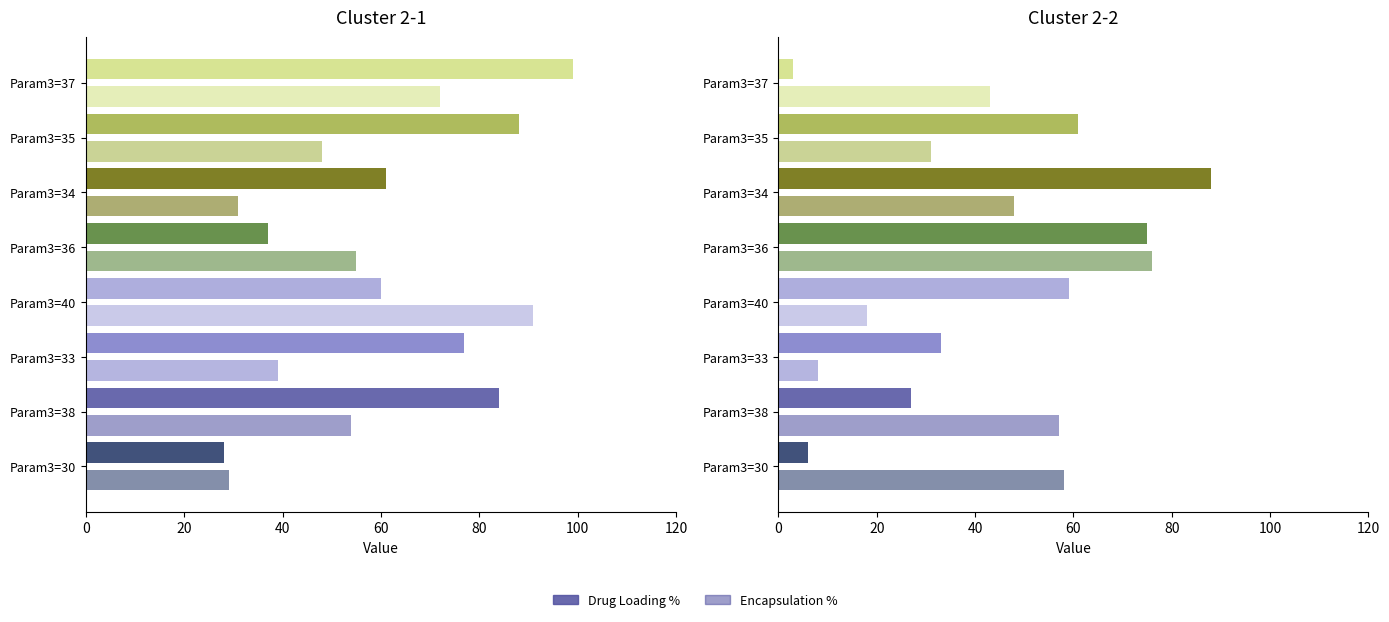

Does the chart contain any negative values?

No